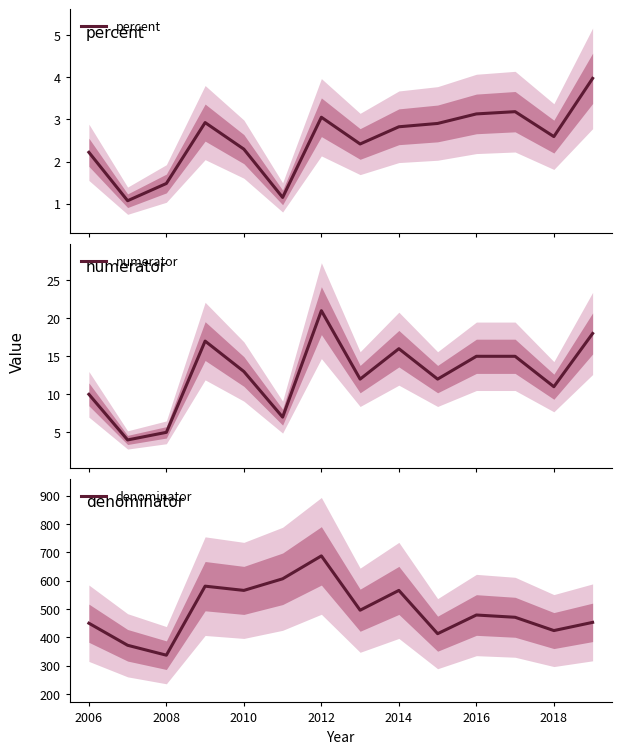

What is the minimum value for numerator?

4